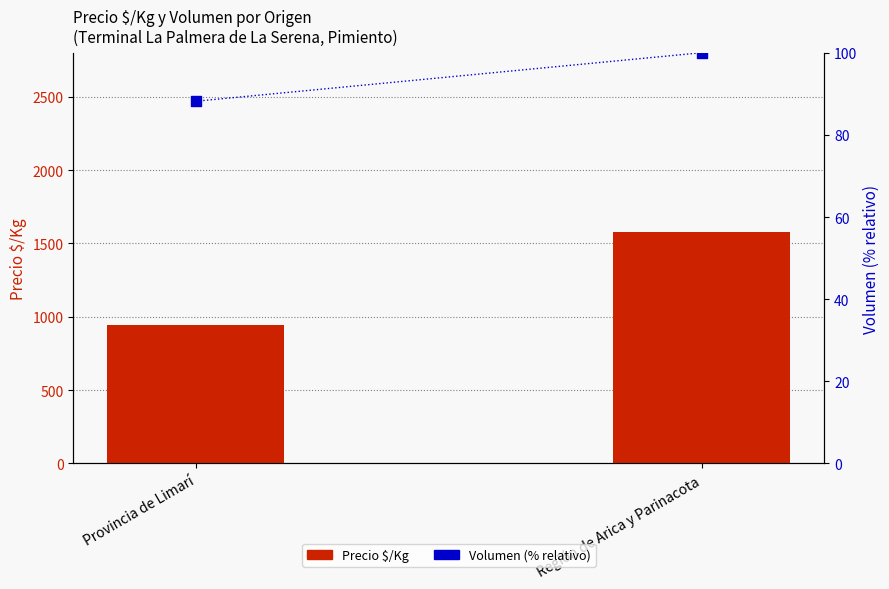

Is the value of Precio $/Kg at Provincia de Limarí greater than the value of Volumen (% relativo) at Provincia de Limarí?

Yes